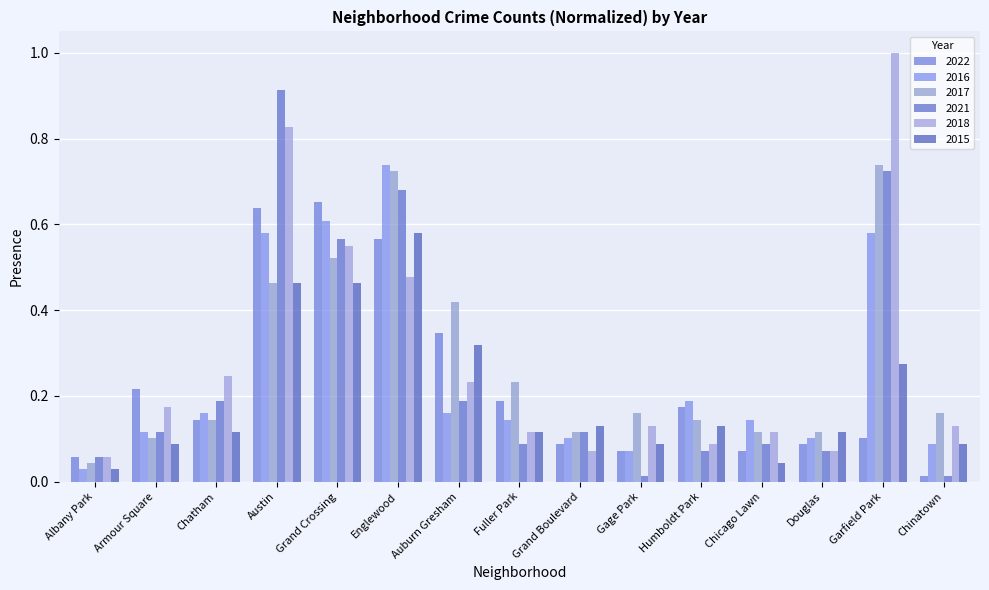

Which category has the highest value in the 2016 series?

Englewood